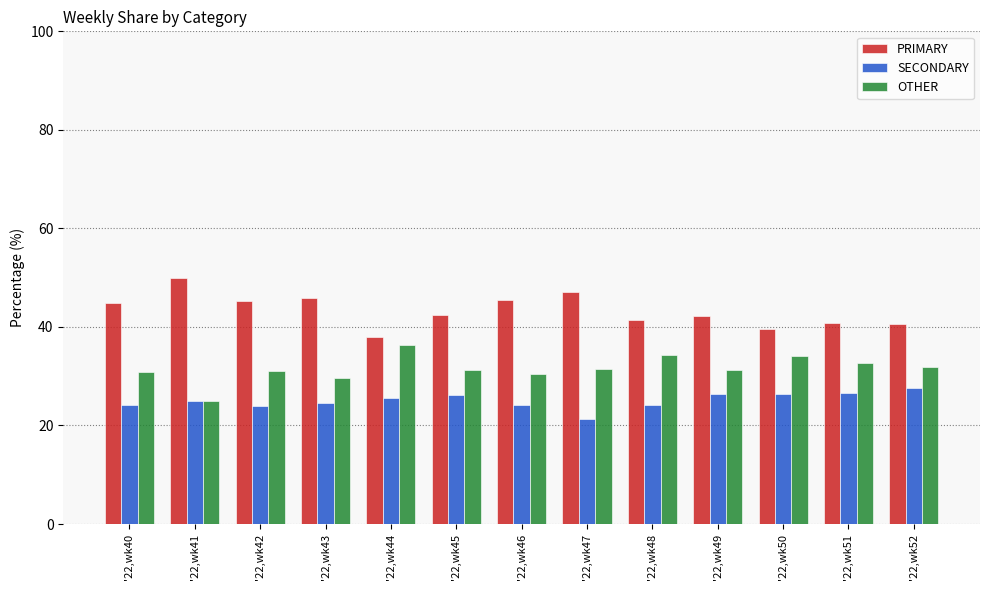

The value of OTHER at '22,wk46 is 50.4. True or false?

False